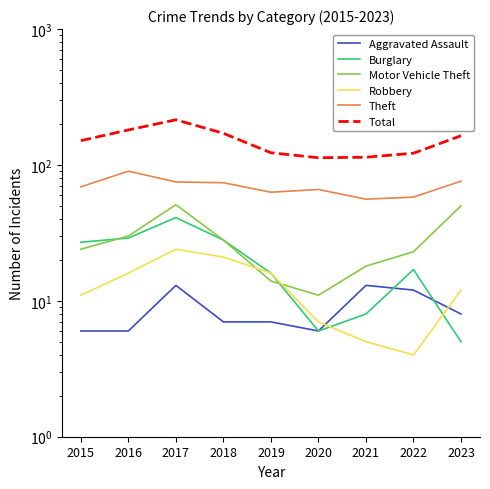

The value of Burglary at 2020 is 6. True or false?

True